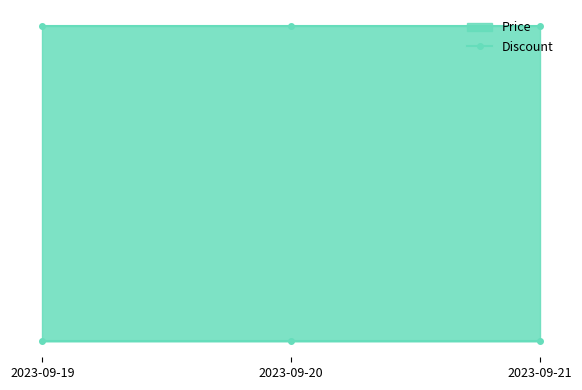

What is the difference between the highest and lowest values at 2023-09-20?

34970